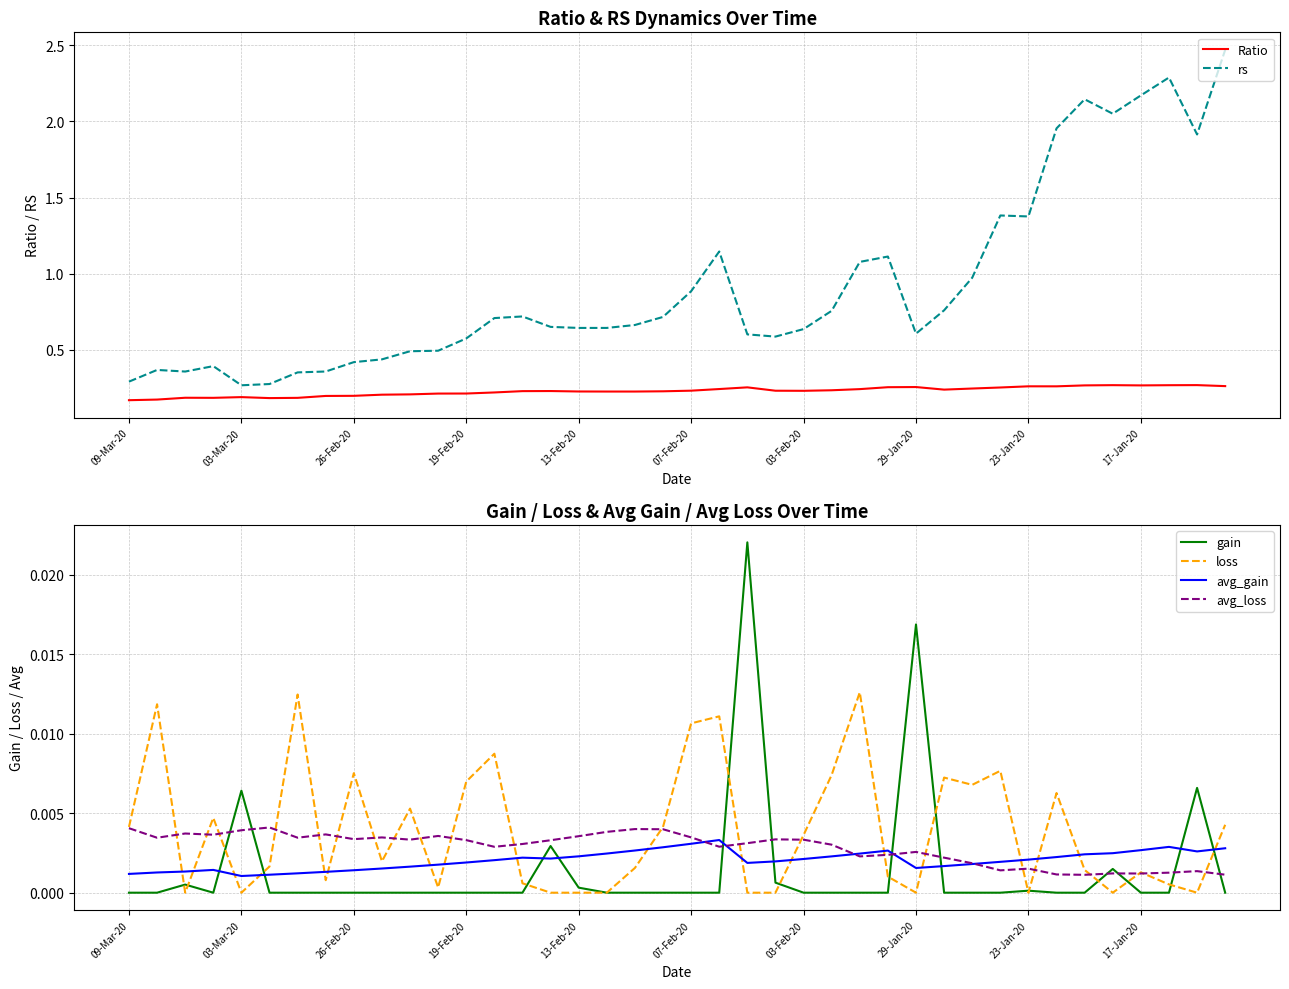

At which category is the sum across all series the highest?

39